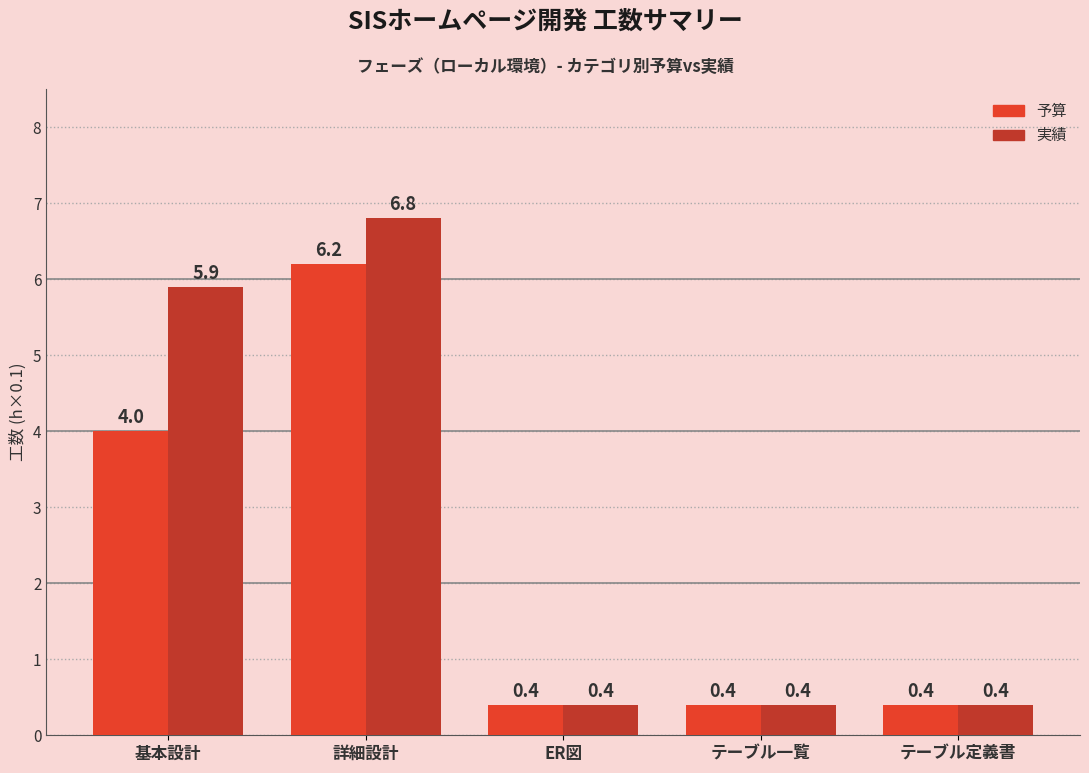

Is the value of 実績 at 基本設計 greater than the value of 予算 at ER図?

Yes